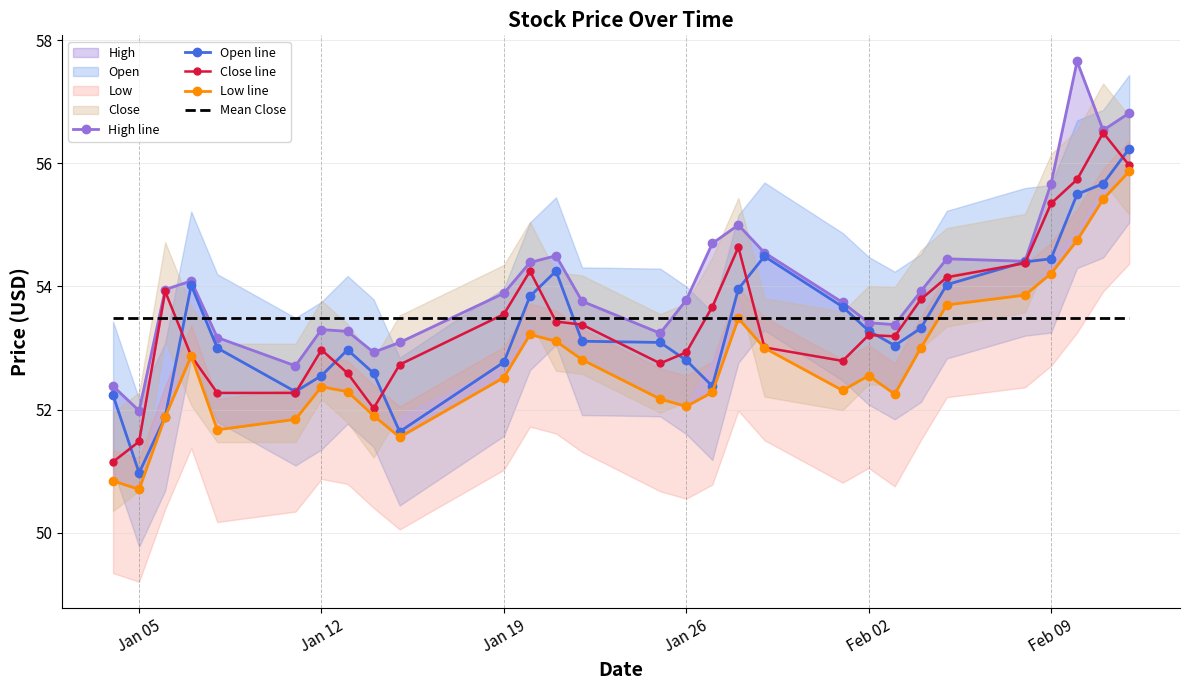

What is the maximum value for Mean Close?

53.5